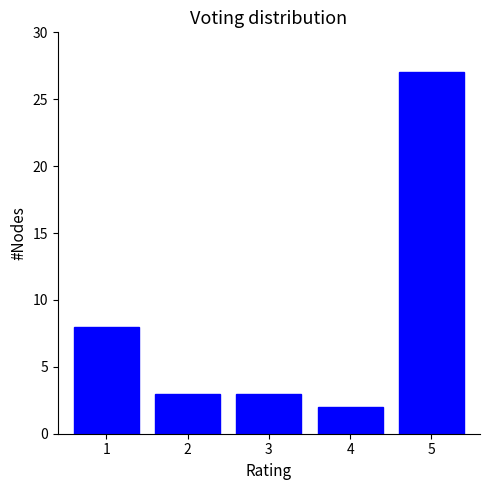

Which range on the x-axis has the tallest bar?

4.5 to 5.5